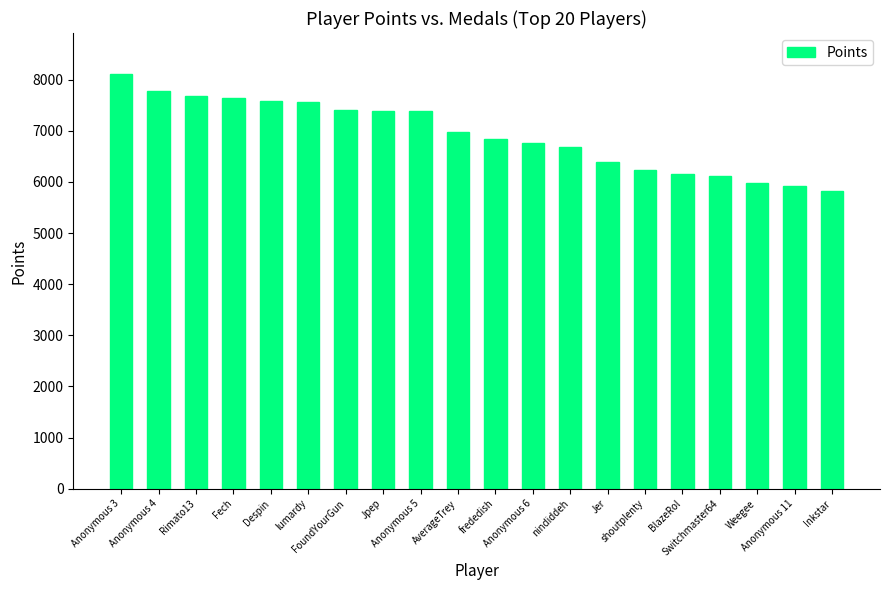

The chart shows a value of 7393 at Anonymous 5. True or false?

True